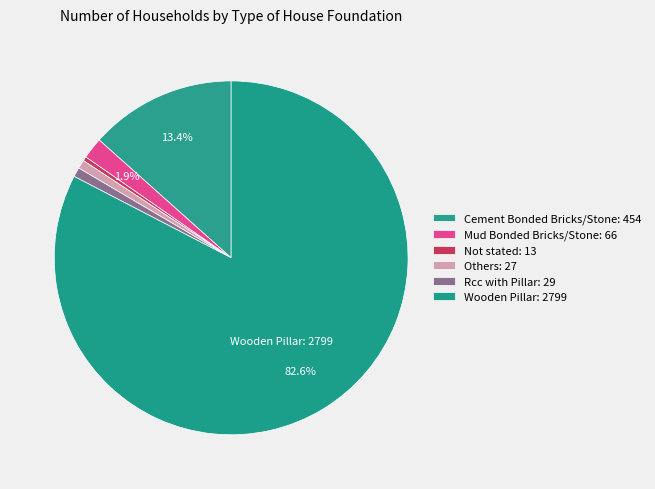

Is it true that Not stated is 0% of the pie?

True